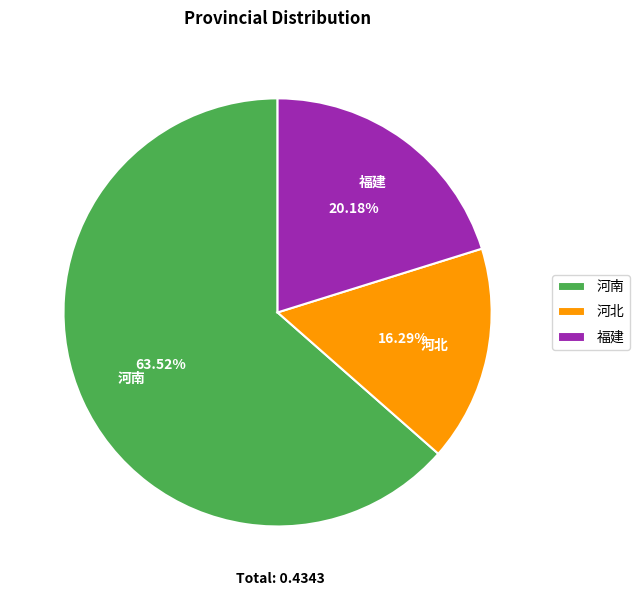

What is the smallest slice in the pie chart?

河北